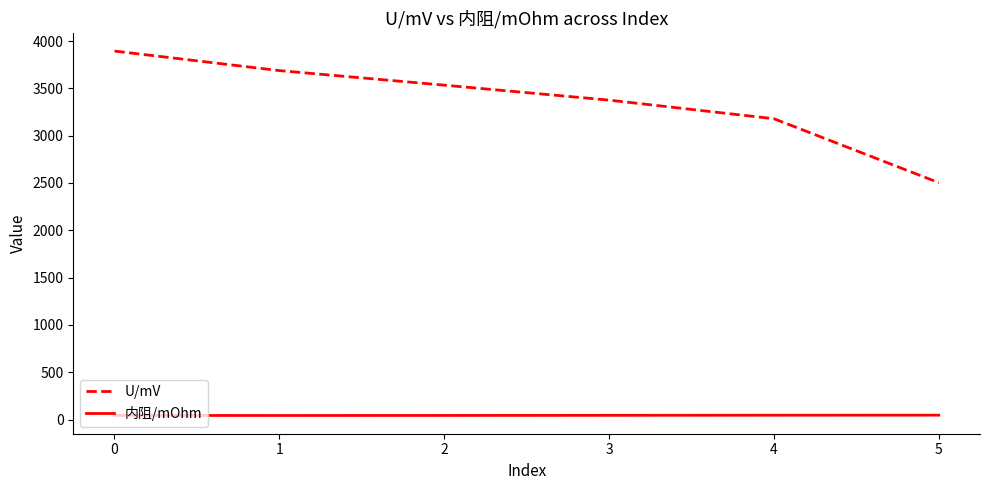

Is the value of U/mV at 2 greater than the value of 内阻/mOhm at 3?

Yes